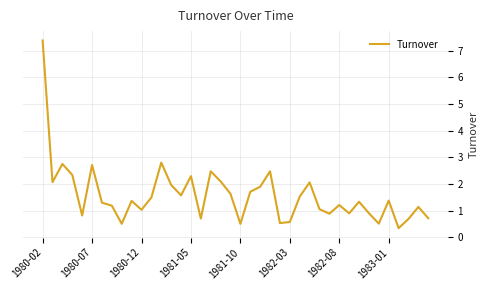

What is the difference between the maximum and minimum values?

7.0